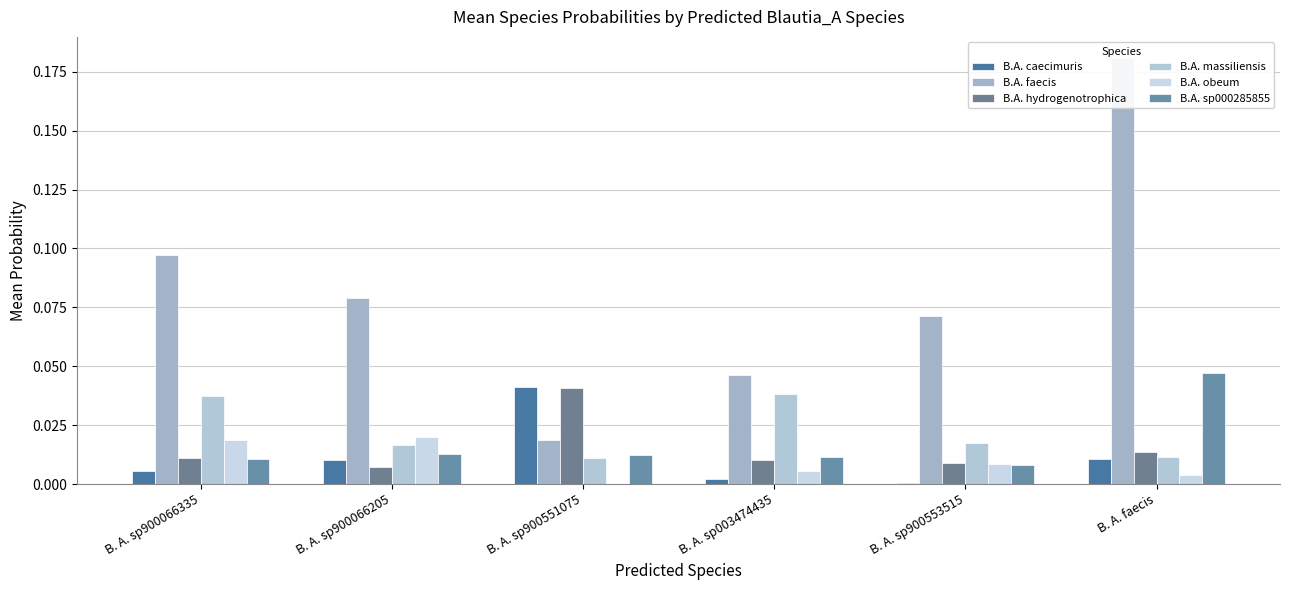

The value of B.A. faecis at B. A. sp900066335 is 0.0. True or false?

False